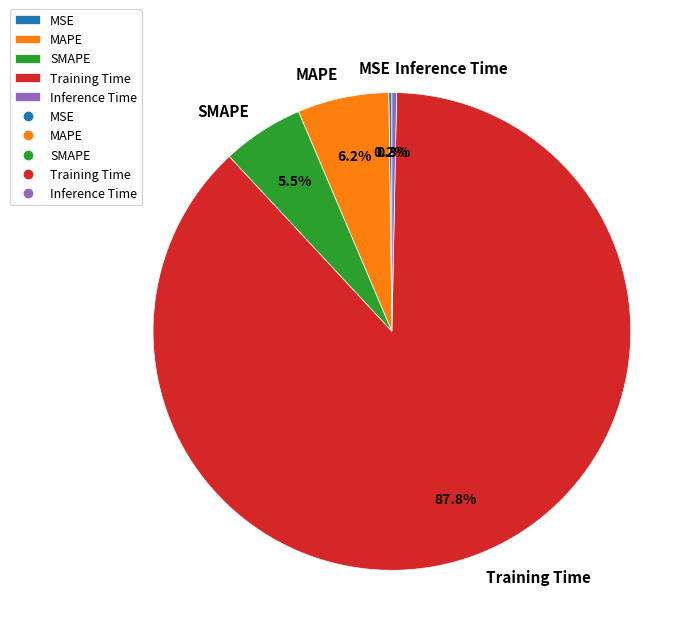

What percentage do Inference Time and MAPE together represent?

6.5%